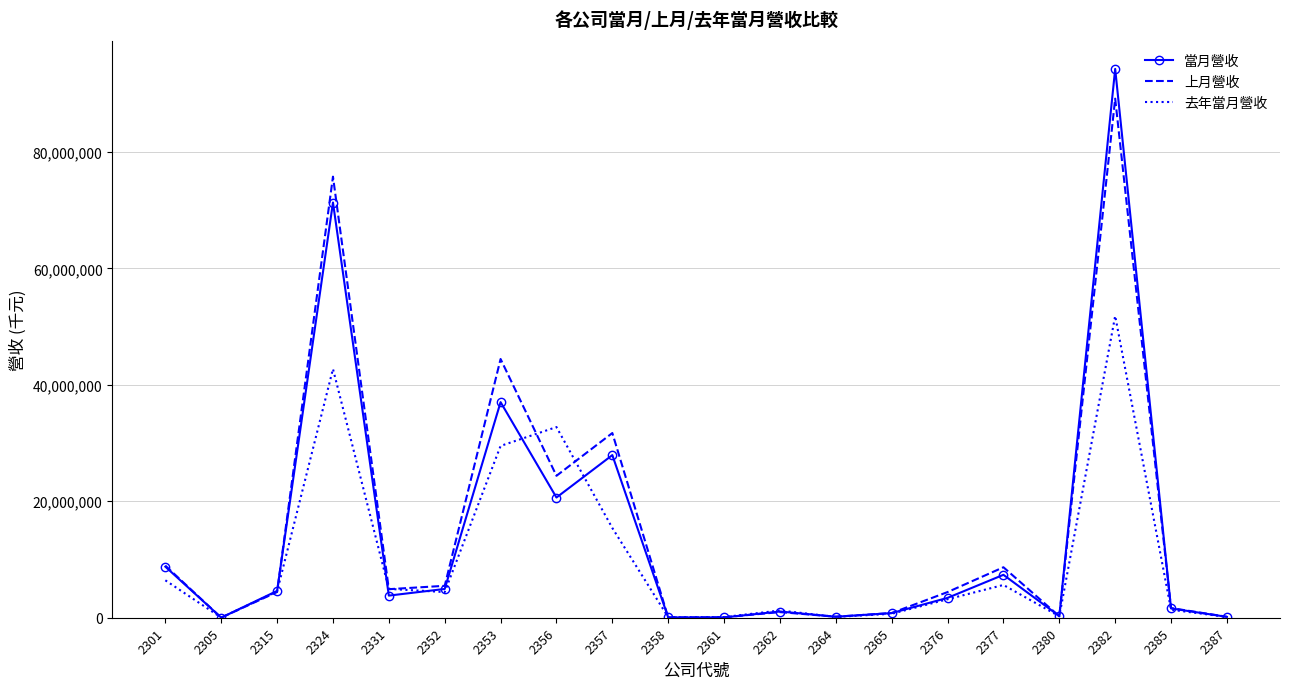

How many distinct data groups are displayed?

3